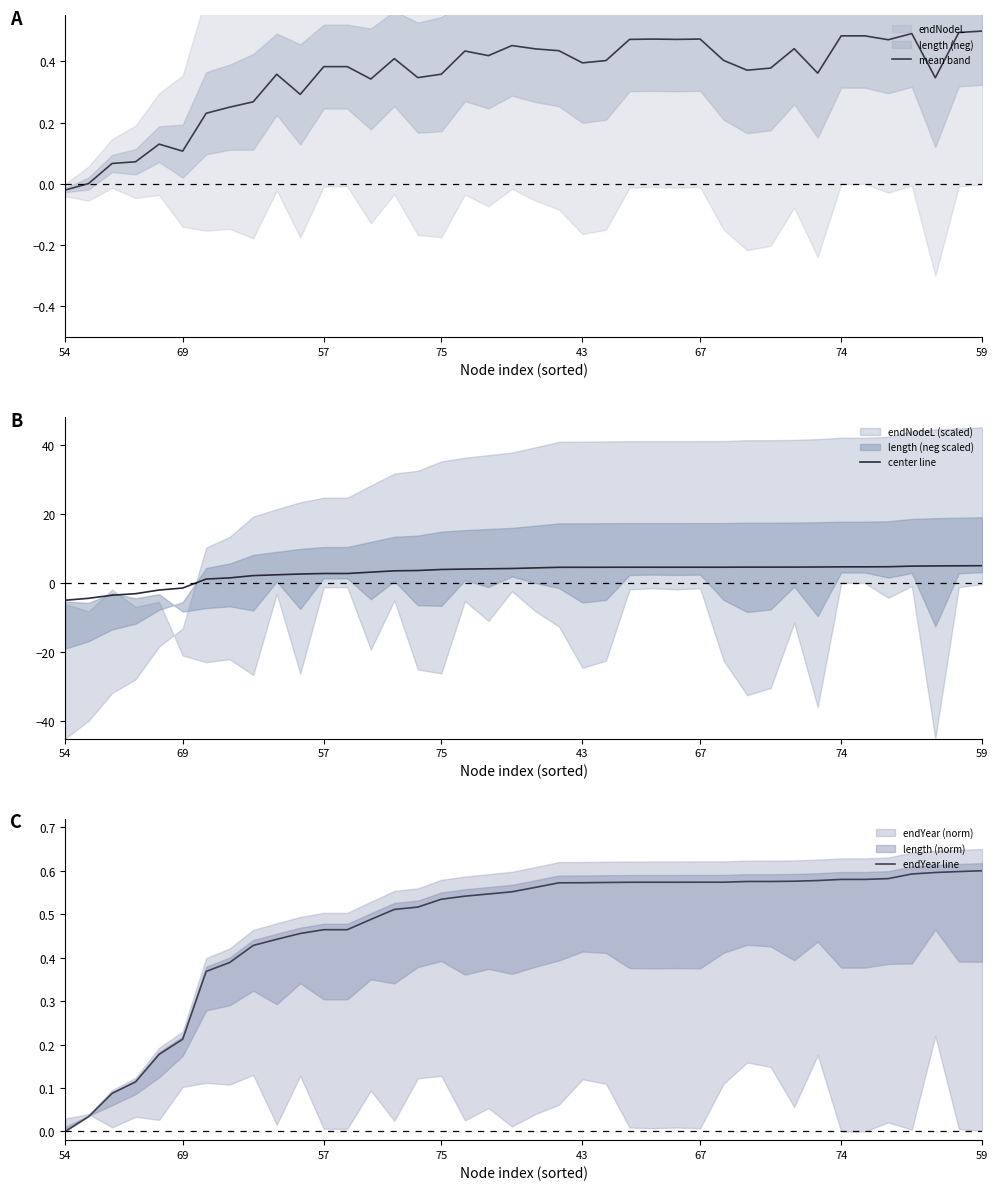

The center line series shows 4.6 at 67. True or false?

True